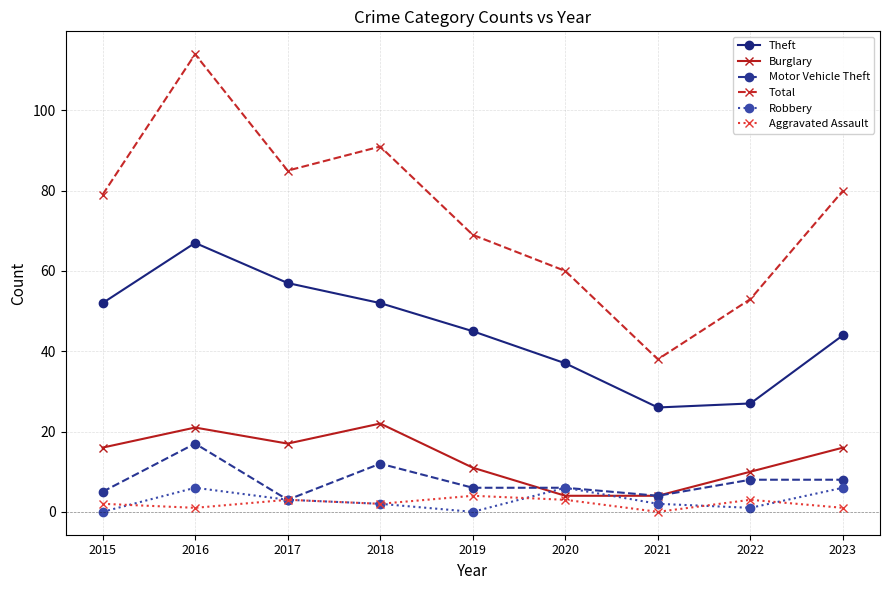

The value of Total at 2017 is 85. True or false?

True